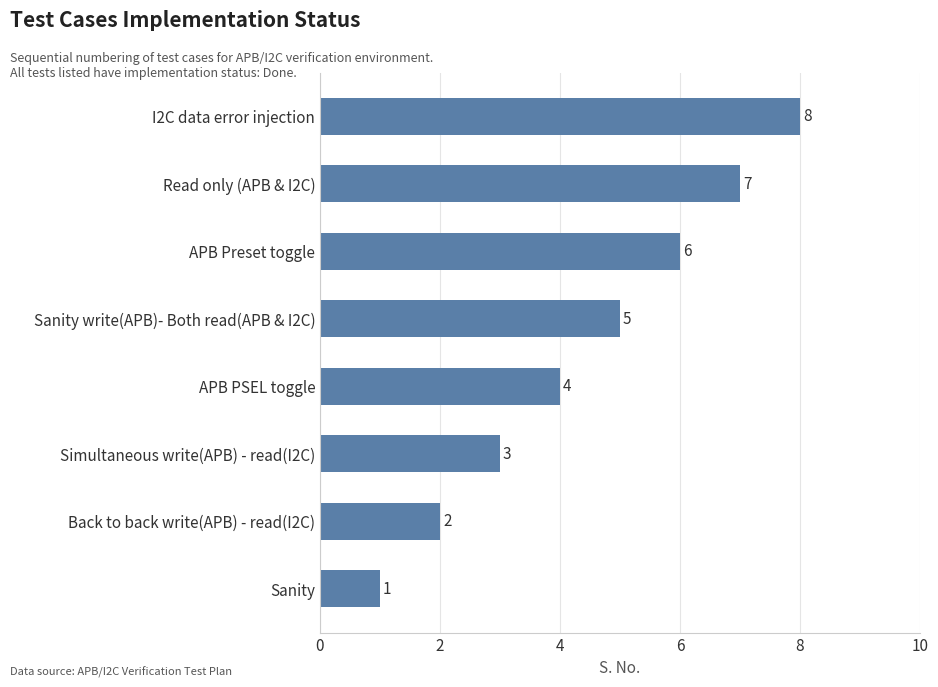

Where is the data nearest to the value 4?

APB PSEL toggle